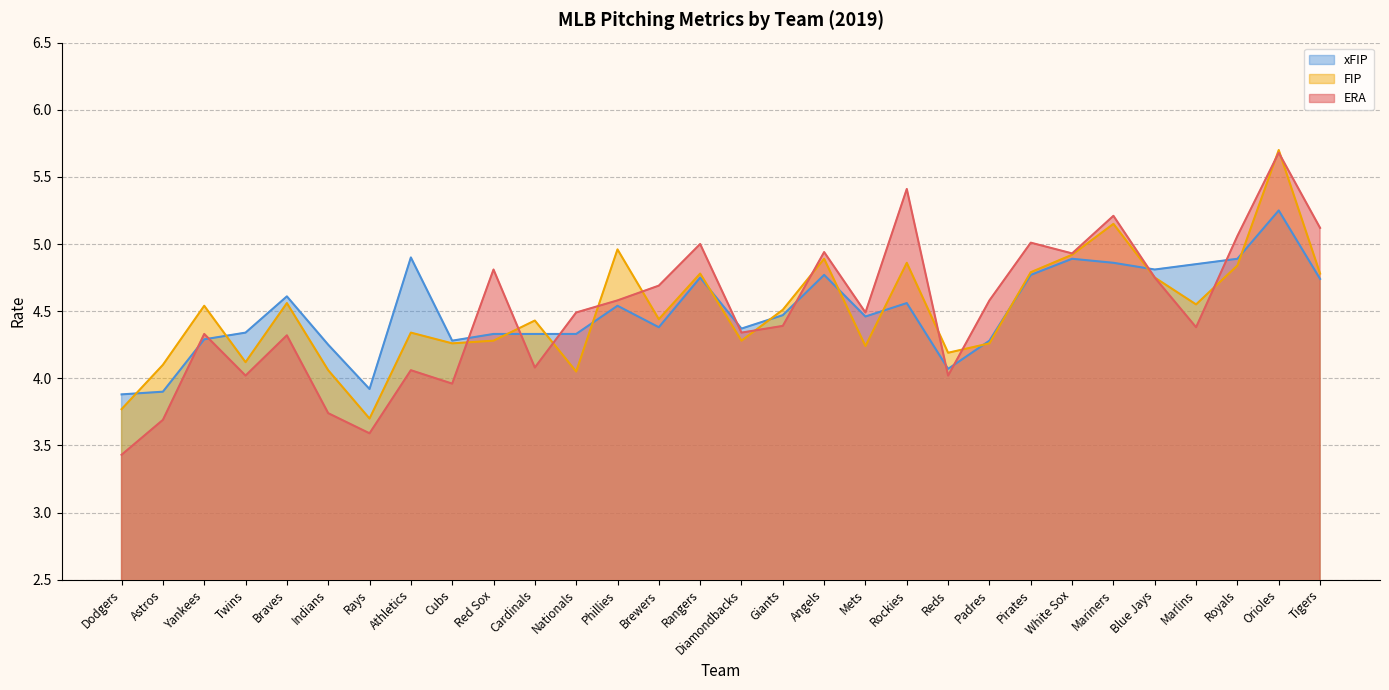

At how many categories does at least one series exceed 3?

30